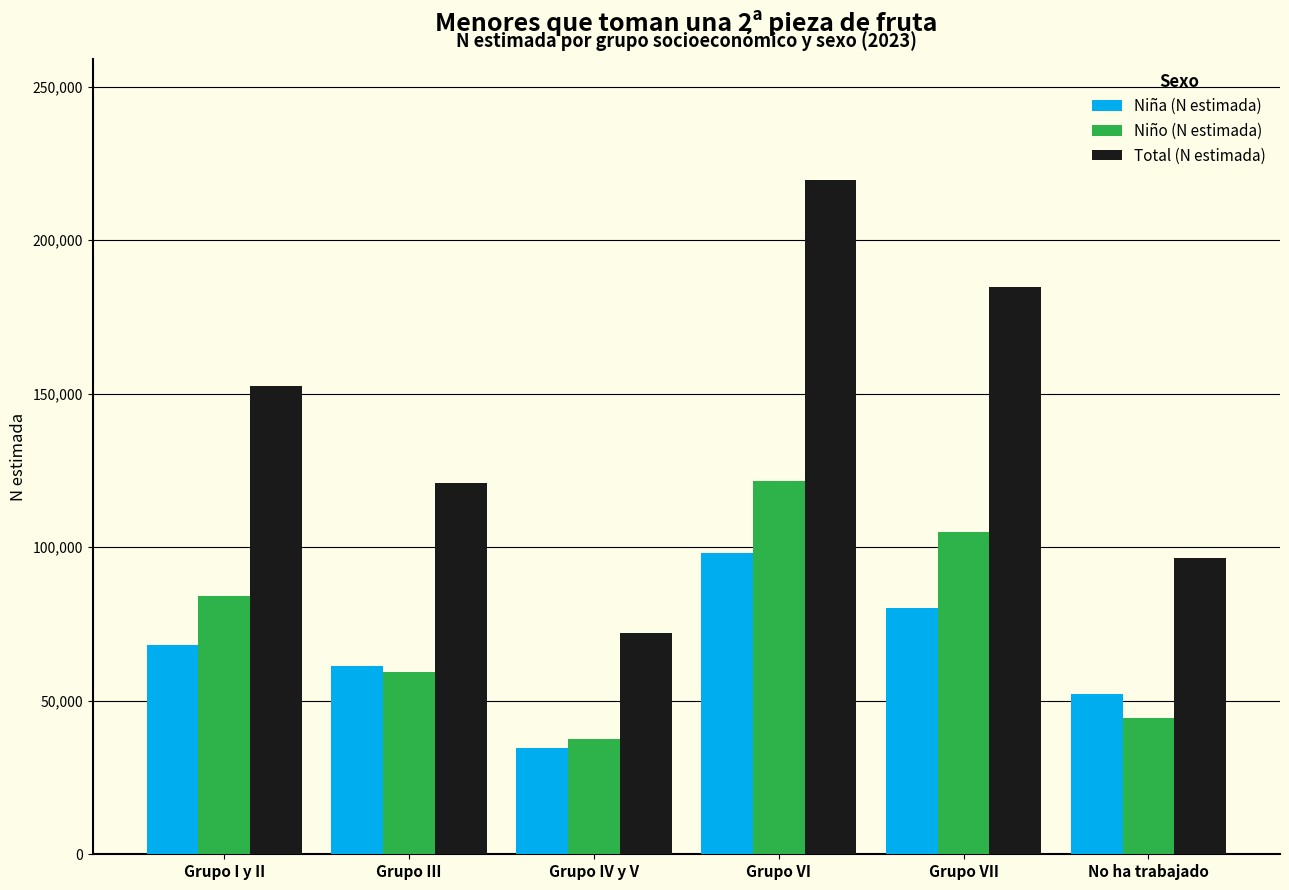

Reading left to right, transcribe all the data shown in this chart.

Niña (N estimada): 68243	61375	34518	98043	80056	52070
Niño (N estimada): 84144	59486	37578	121527	104831	44495
Total (N estimada): 152386	120861	72096	219570	184887	96566